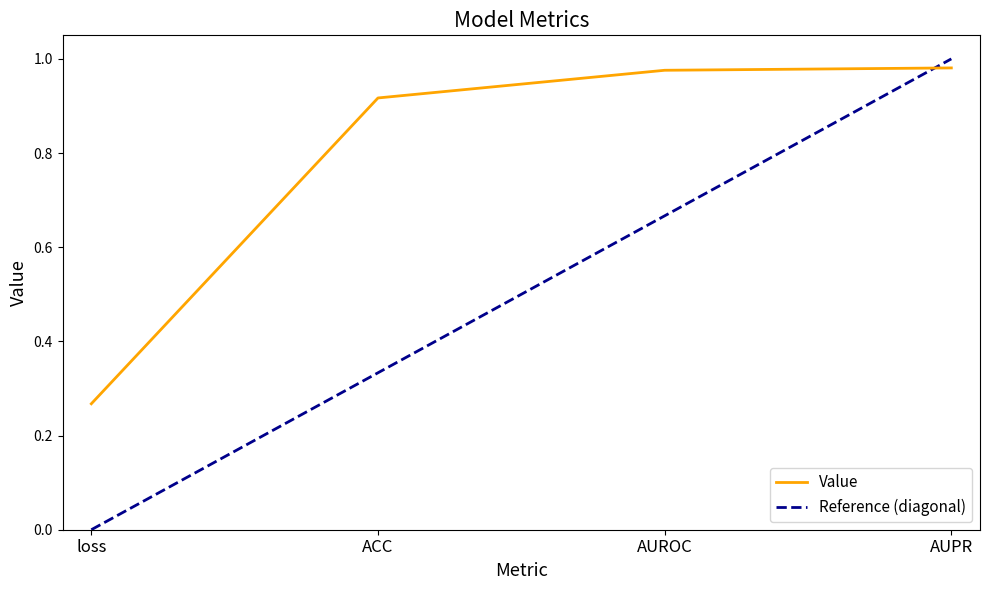

Which series ends up on top after the final intersection of Value and Reference (diagonal)?

Reference (diagonal)